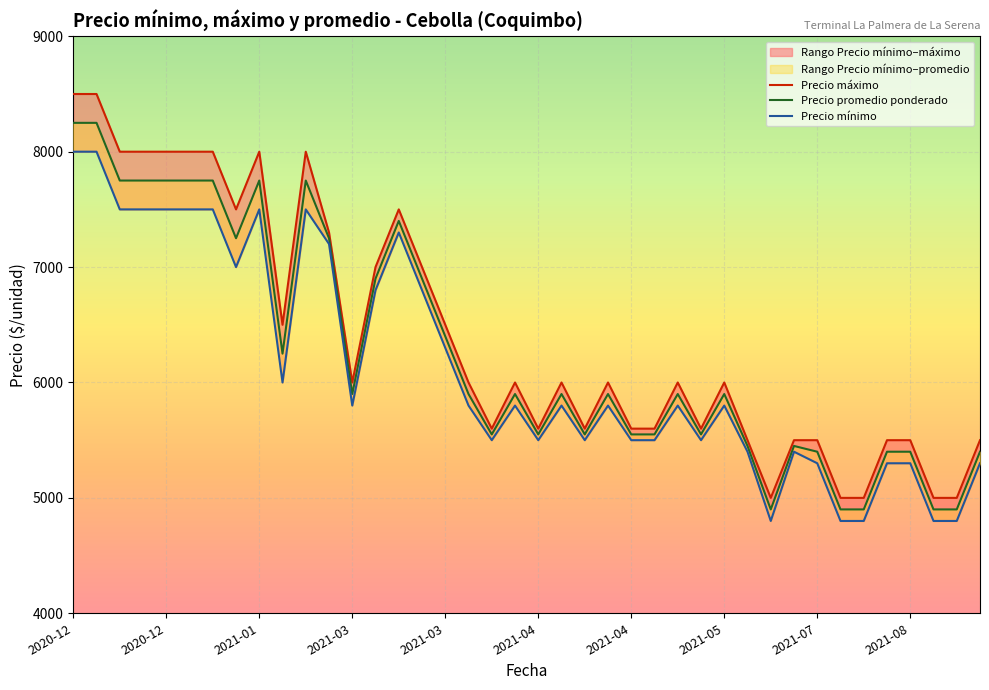

The value of Precio máximo at 25 is 5600. True or false?

True